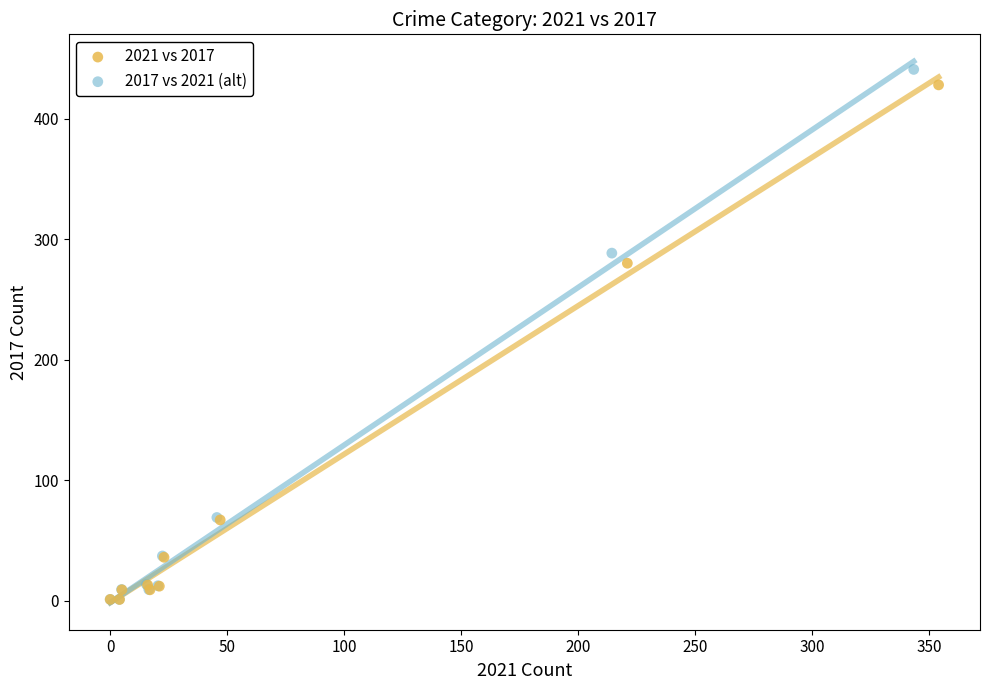

Which series has the largest Y range (max minus min)?

2017 vs 2021 (alt)